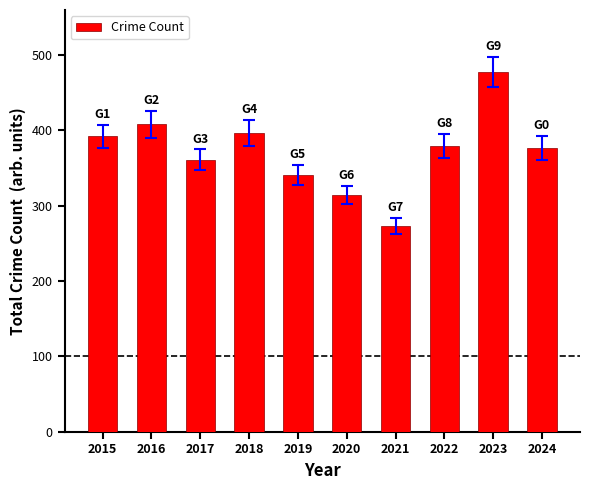

How many bars are there in total?

10